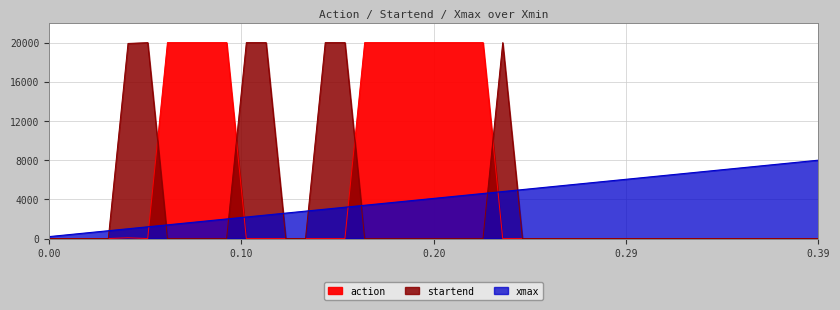

Is it true that xmax equals 2554.3 at 24?

False